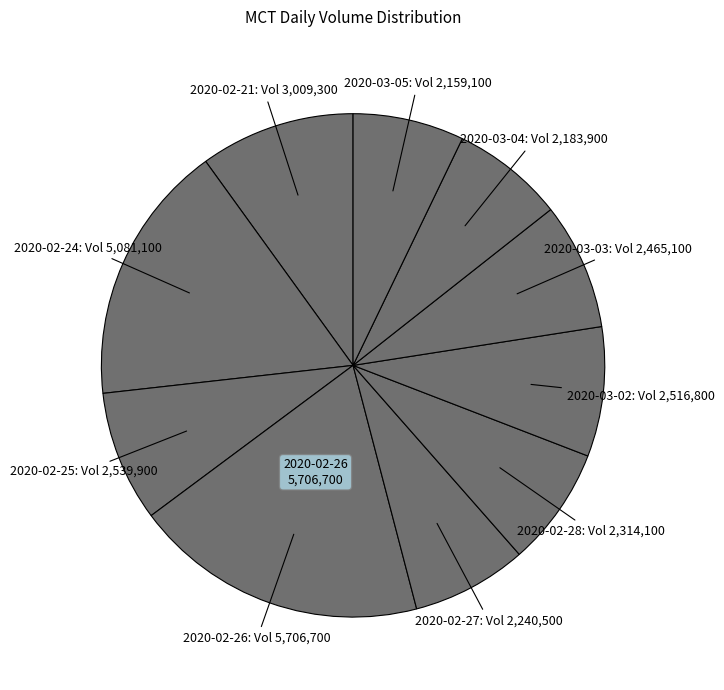

Between 2020-02-25 and 2020-03-05, which is larger?

2020-02-25